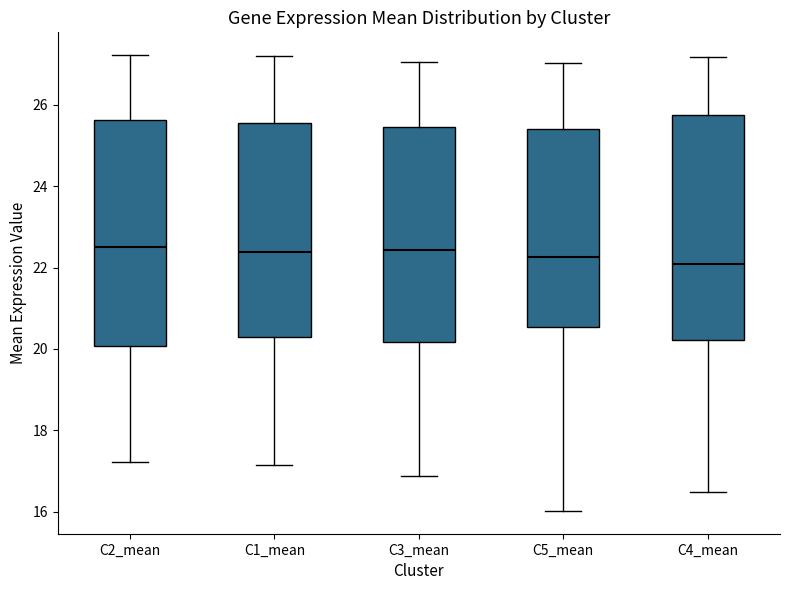

Reading left to right, transcribe this box plot: for each box, give where its median line is, the range the box spans, and where its two whiskers end, as read against the y-axis. The values are not printed on the chart, so give them approximately, as read against the axis.

C2_mean: median 22.6, box 20.0 to 25.6, whiskers 17.2 to 27.2
C1_mean: median 22.4, box 20.2 to 25.6, whiskers 17.2 to 27.2
C3_mean: median 22.4, box 20.2 to 25.4, whiskers 16.8 to 27.0
C5_mean: median 22.2, box 20.6 to 25.4, whiskers 16.0 to 27.0
C4_mean: median 22.0, box 20.2 to 25.8, whiskers 16.4 to 27.2